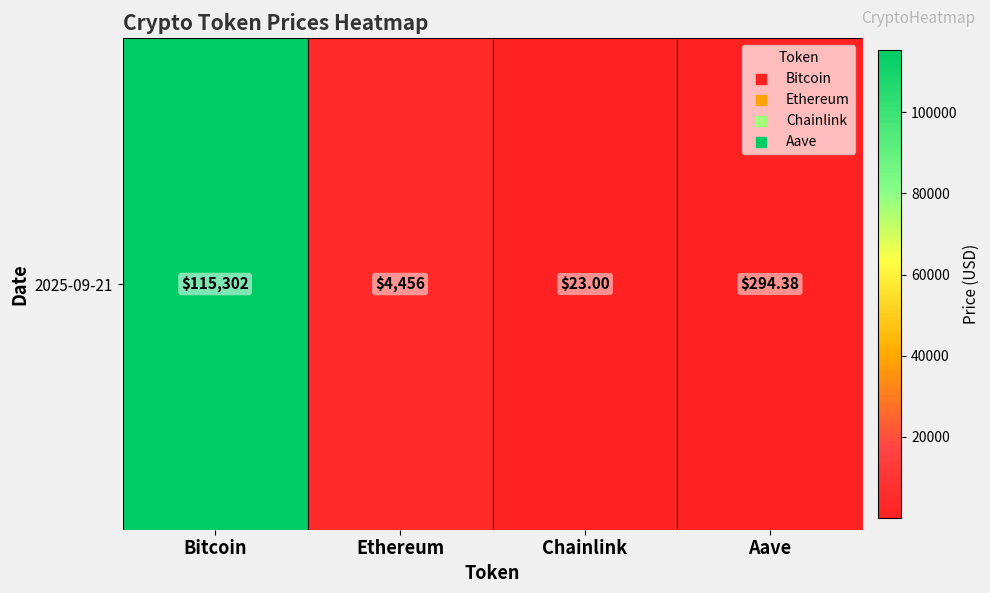

Rank the categories by value from highest to lowest.

Bitcoin, Ethereum, Aave, Chainlink